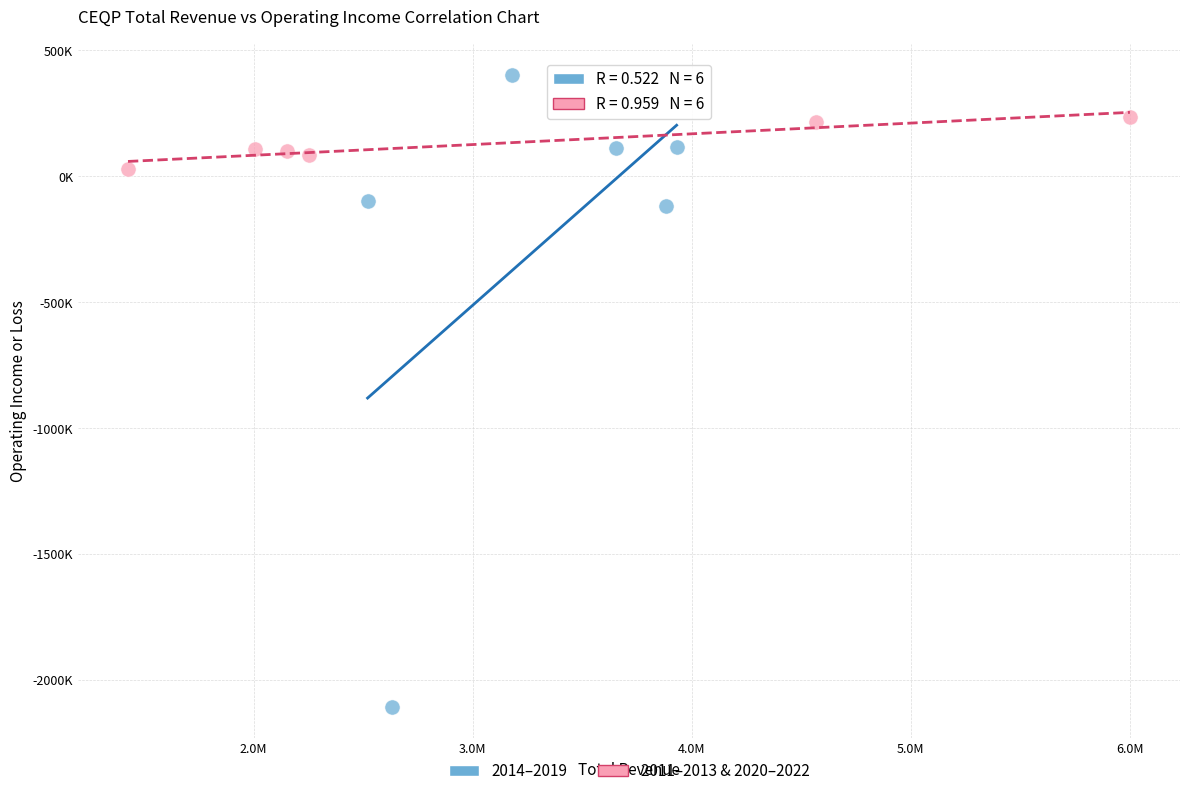

Which series has the widest spread of Y values?

2014–2019